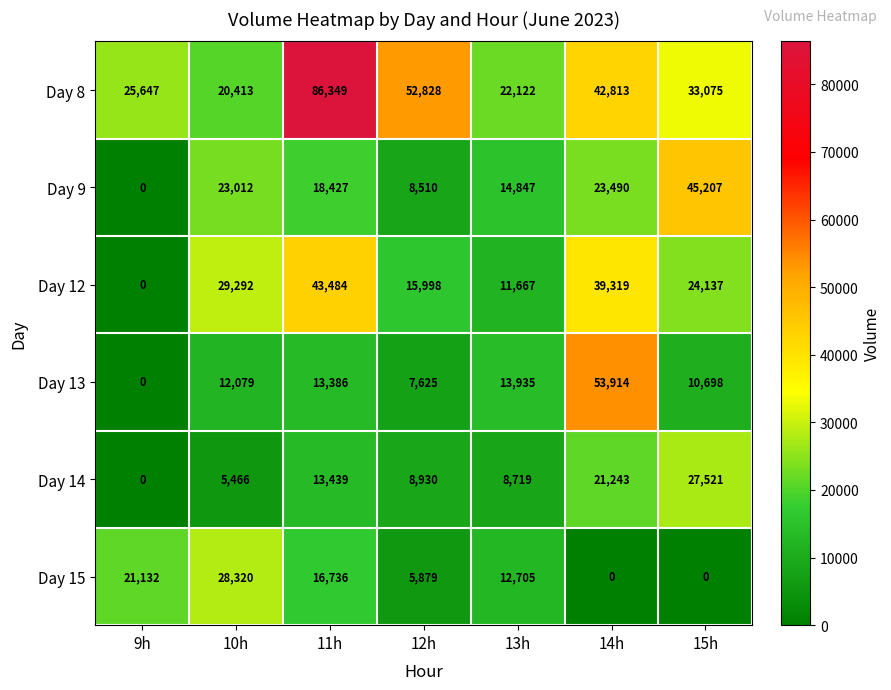

Which category has the lowest value in the Day 8 series?

10h